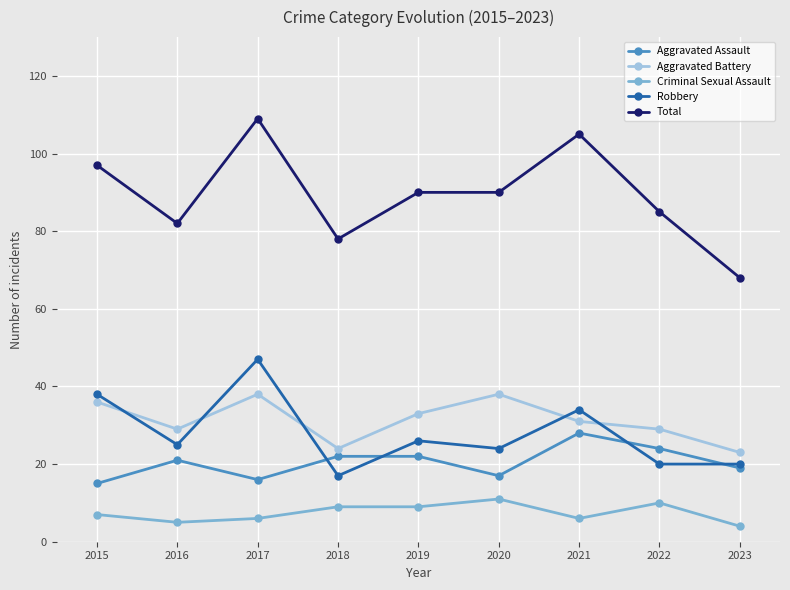

Is it true that Criminal Sexual Assault equals 18 at 2020?

False